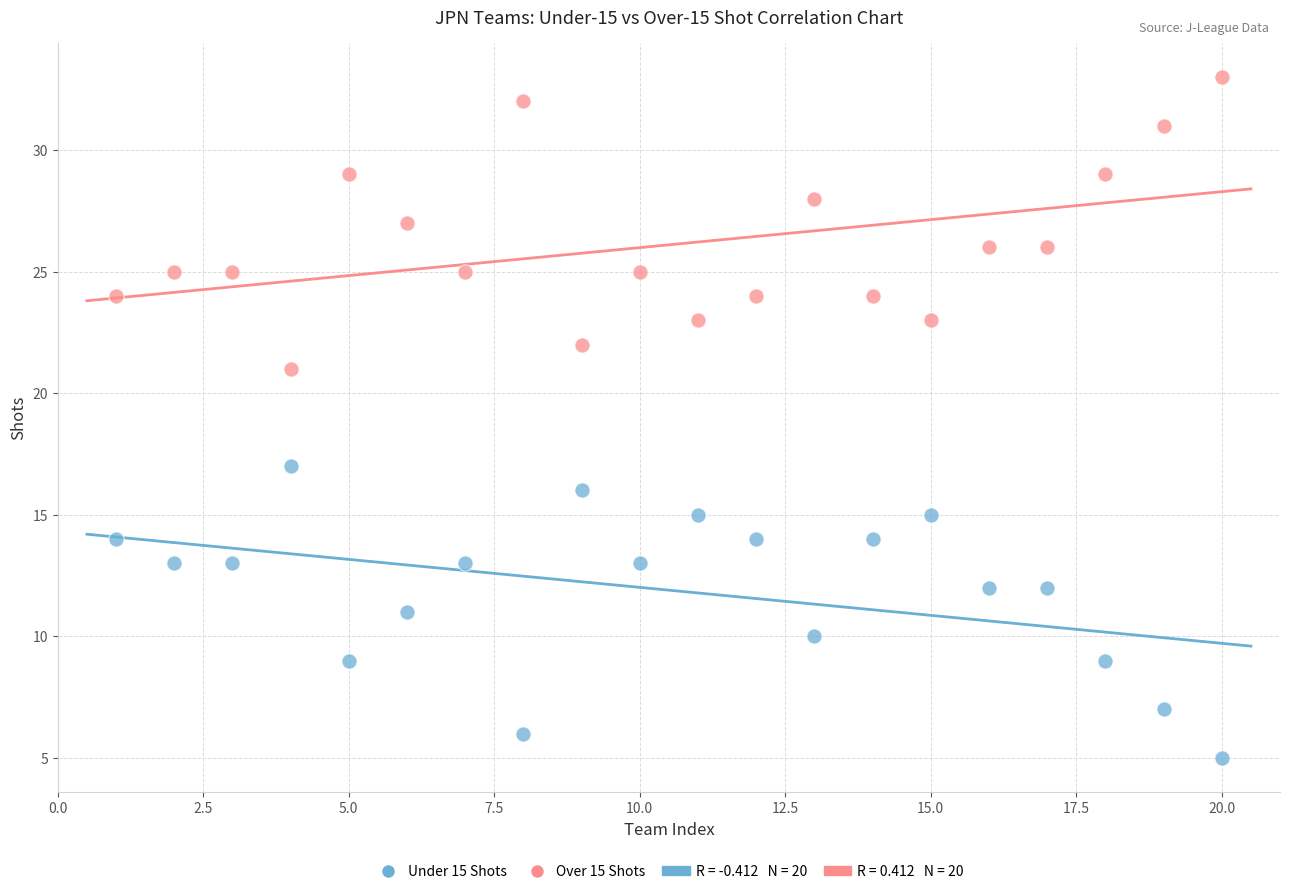

Which series reaches the minimum Y coordinate?

Under 15 Shots